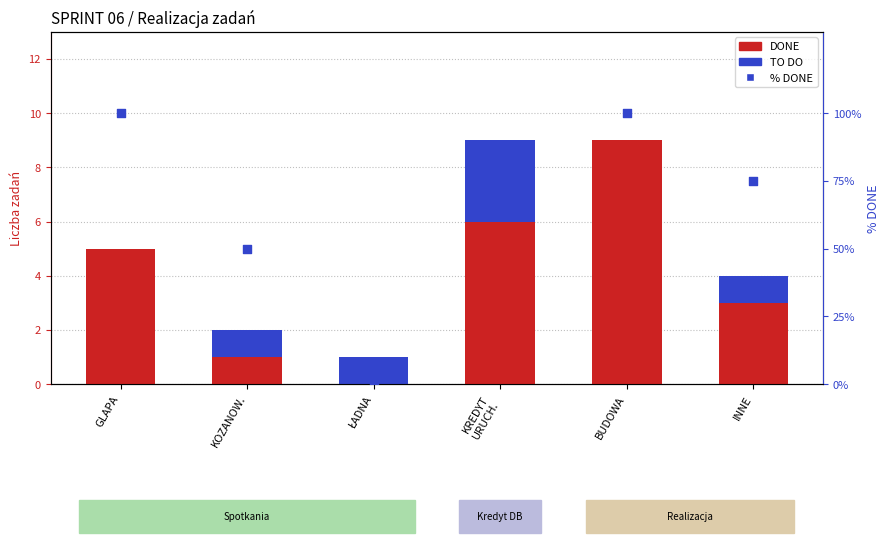

At which category is the sum across all series the highest?

BUDOWA